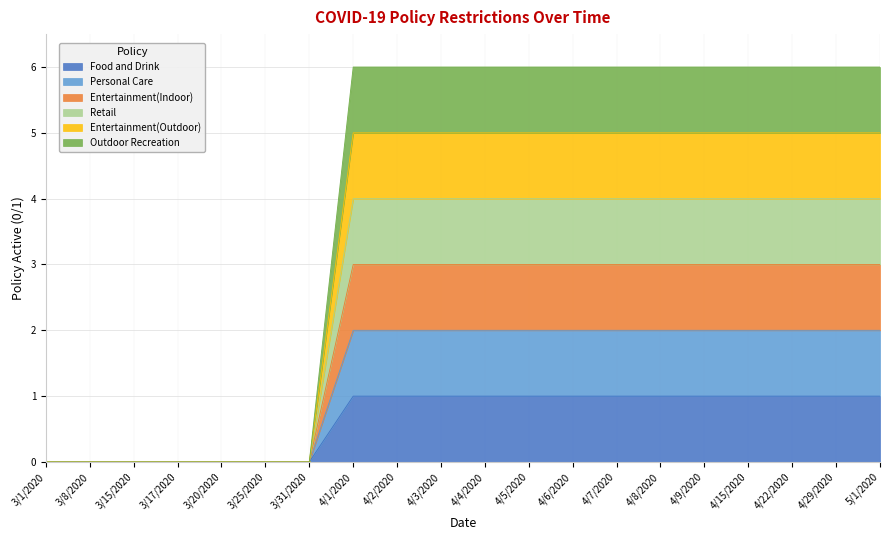

List the series in order of their overall mean, highest first.

Personal Care, Outdoor Recreation, Entertainment(Outdoor), Food and Drink, Retail, Entertainment(Indoor)